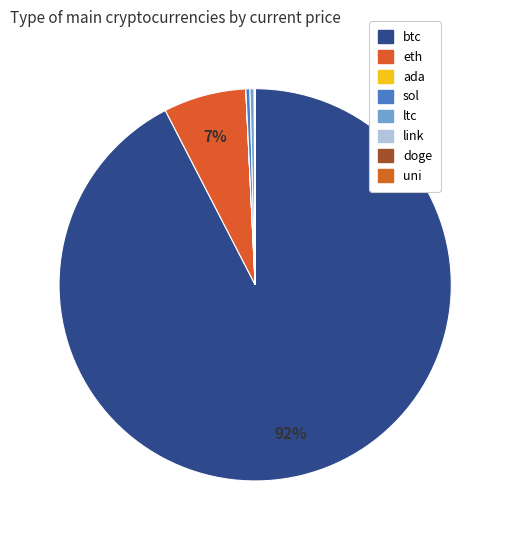

Is there a majority slice in this chart?

Yes